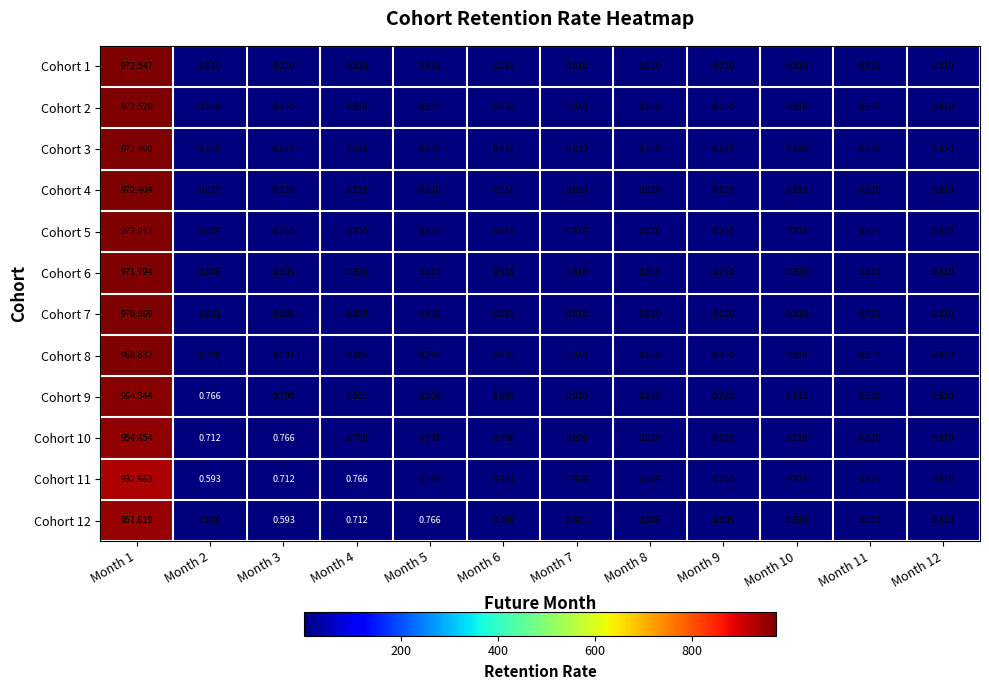

What is the total value across all series at Month 11?

9.7